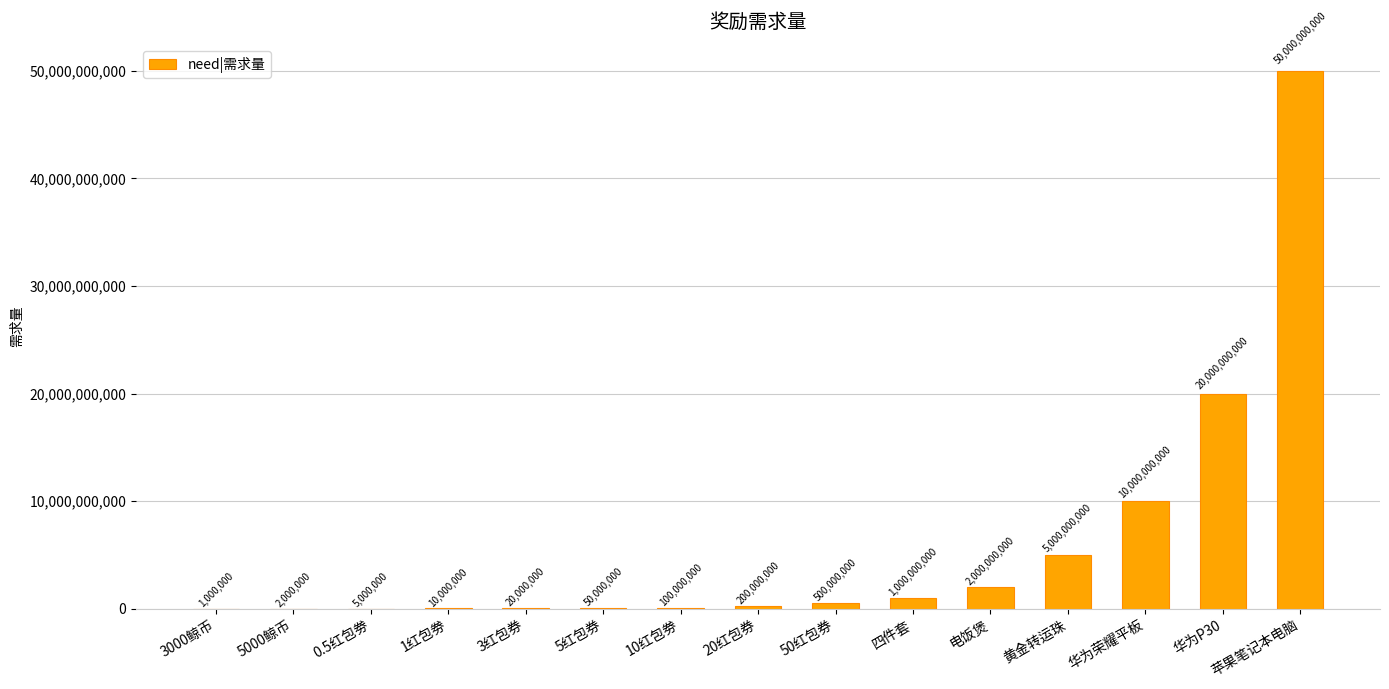

What value does the data have at 3000鲸币, to the nearest 50?

1000000